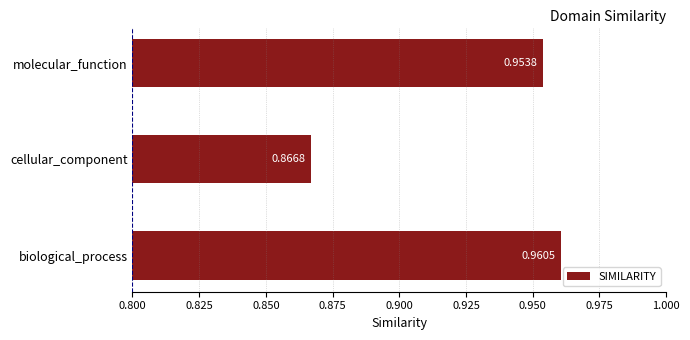

At which label is the value closest to 0?

cellular_component